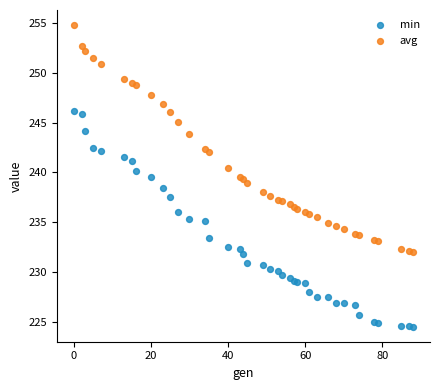

Which series contains the highest Y value?

avg